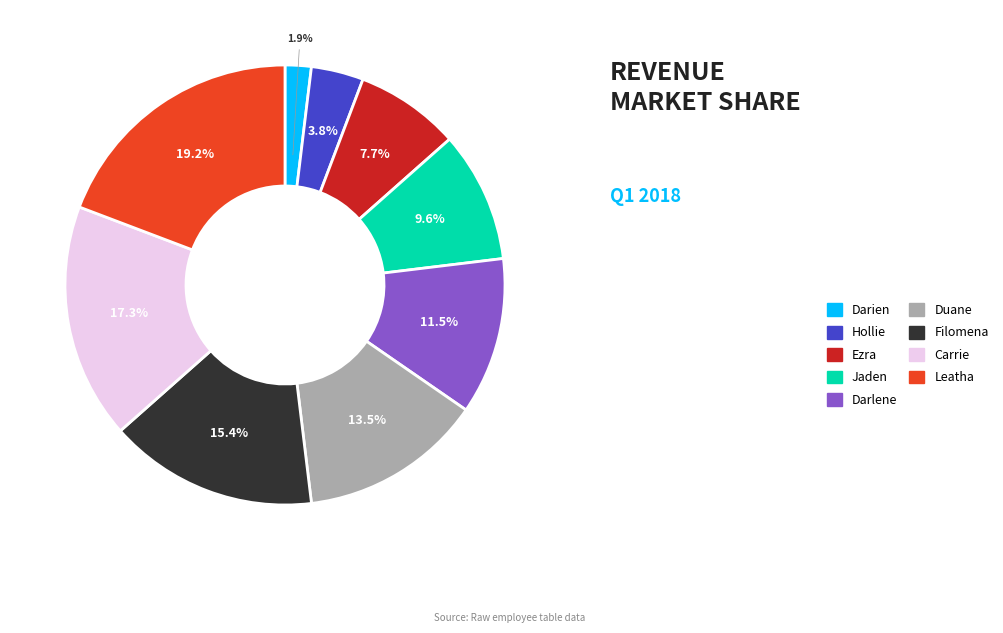

To the nearest percent, what is the average slice percentage?

11%